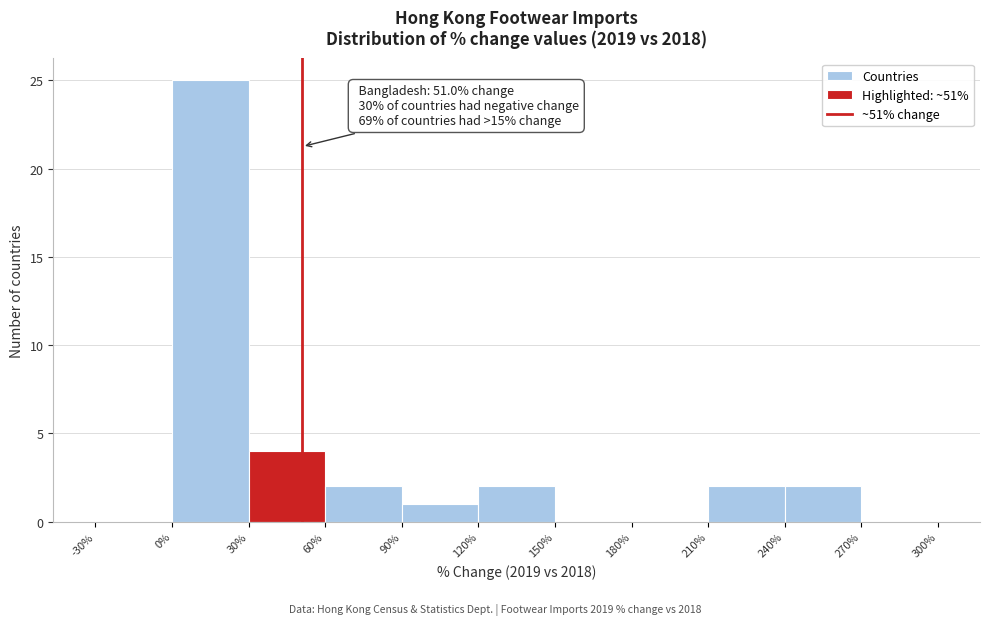

Which range on the x-axis has the tallest bar?

0% to 30%